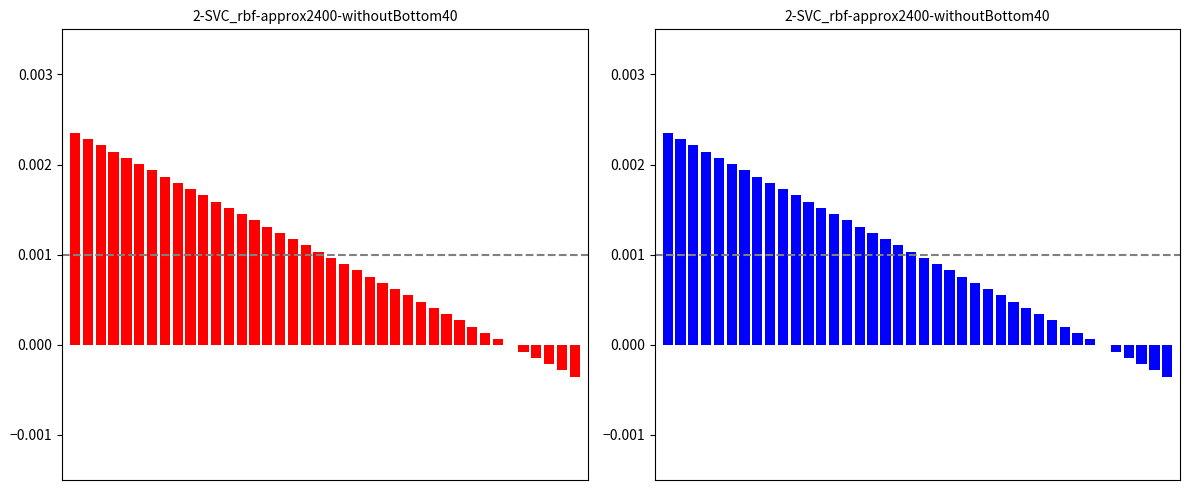

How many values in cost_capital are above zero?

34